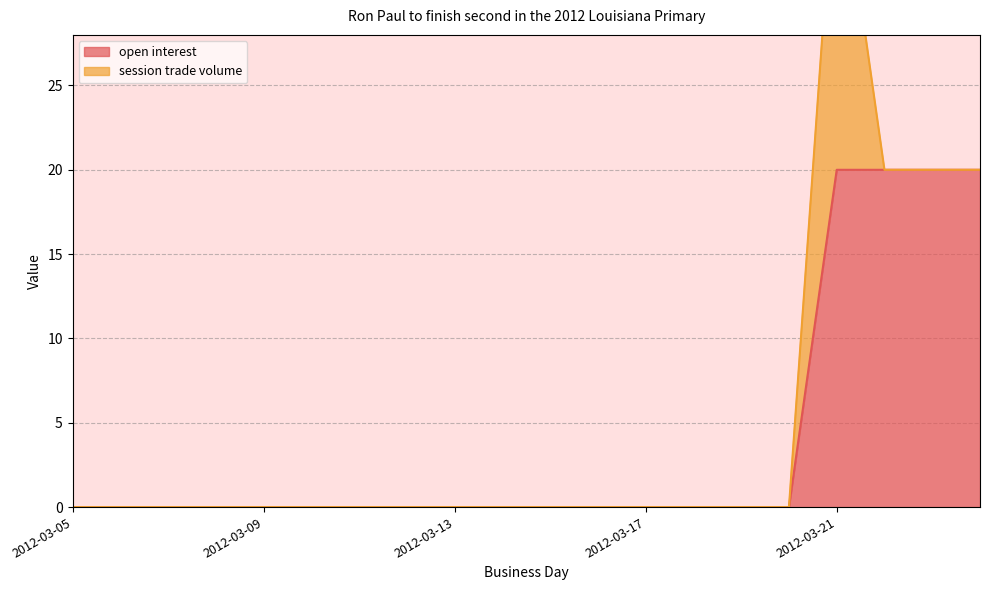

List the labels in order of value, largest first.

2012-03-21, 2012-03-22, 2012-03-23, 2012-03-24, 2012-03-05, 2012-03-06, 2012-03-07, 2012-03-08, 2012-03-09, 2012-03-10, 2012-03-11, 2012-03-12, 2012-03-13, 2012-03-14, 2012-03-15, 2012-03-16, 2012-03-17, 2012-03-18, 2012-03-19, 2012-03-20